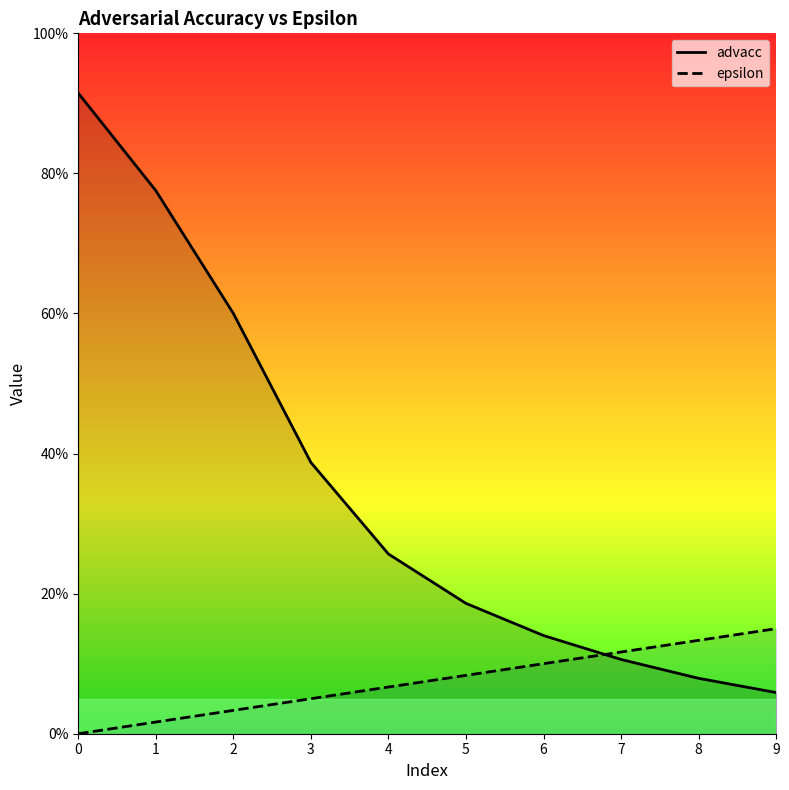

At 3, list the series in order from largest to smallest.

advacc, epsilon